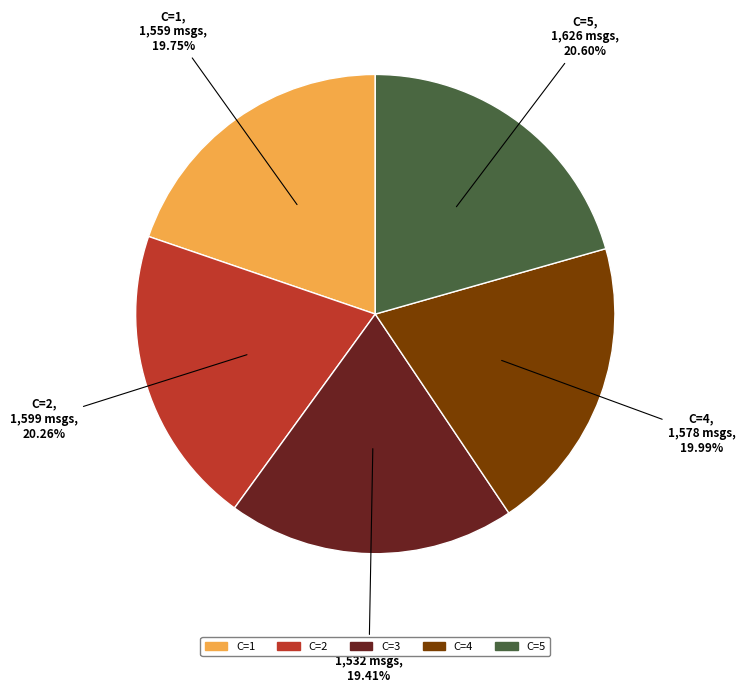

Is there any slice that represents more than half of the pie?

No